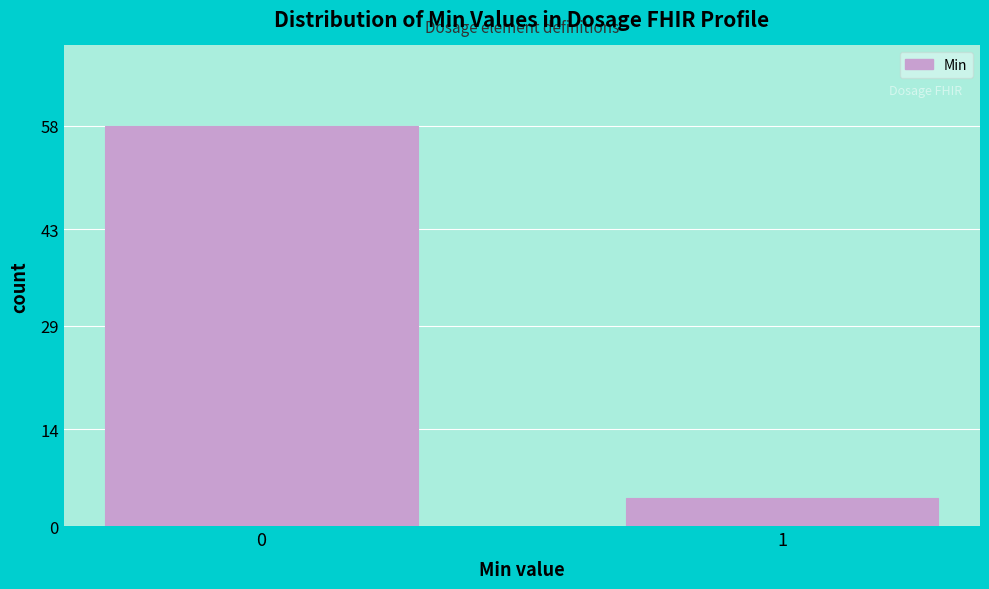

Reading right to left, extract all data points from this chart.

1=4	0=58